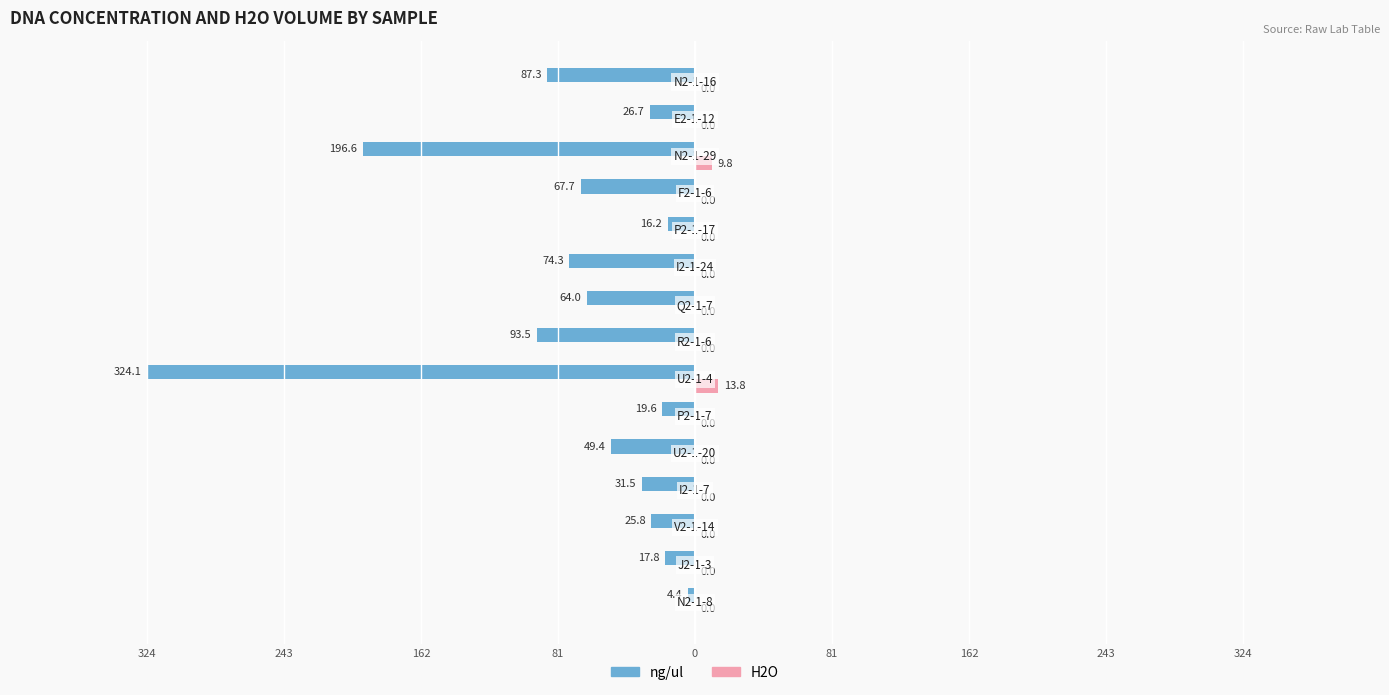

What are all the series names shown in the legend?

ng/ul, H2O